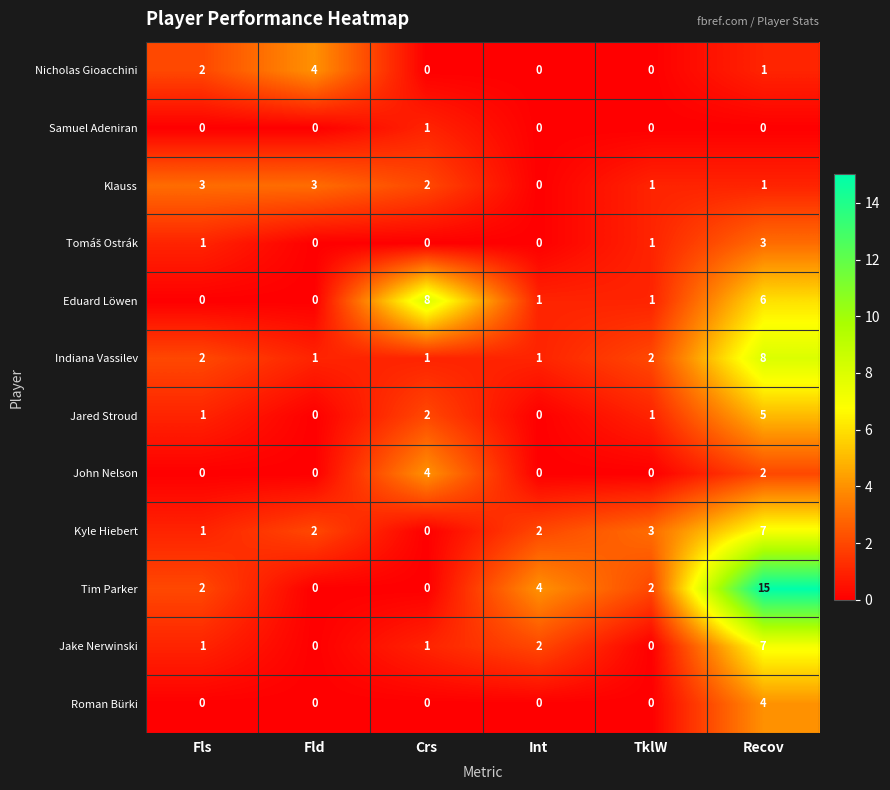

How many positive values does the Kyle Hiebert series have?

5